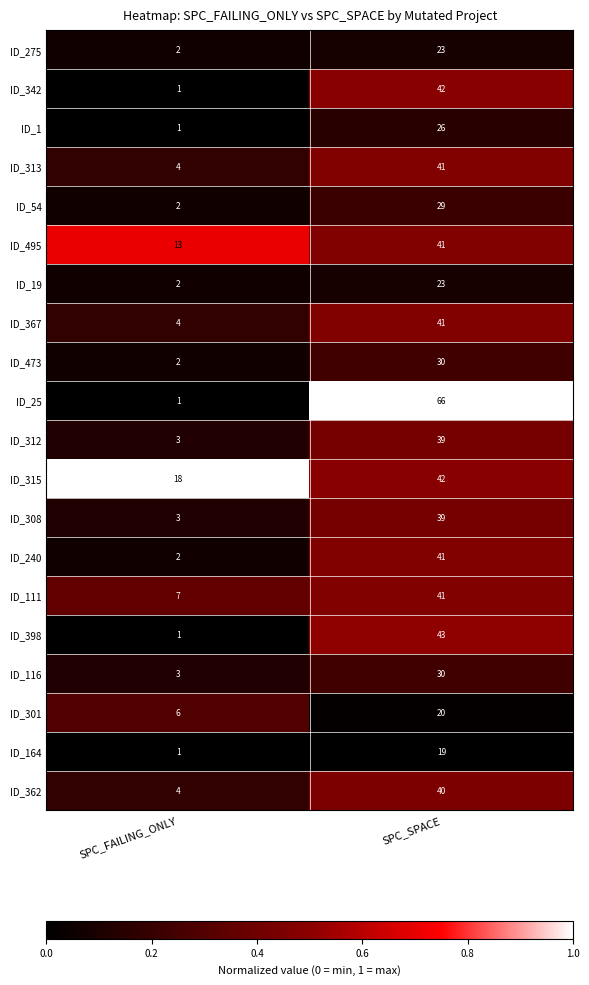

What is the spread (max minus min) of values at SPC_FAILING_ONLY?

17